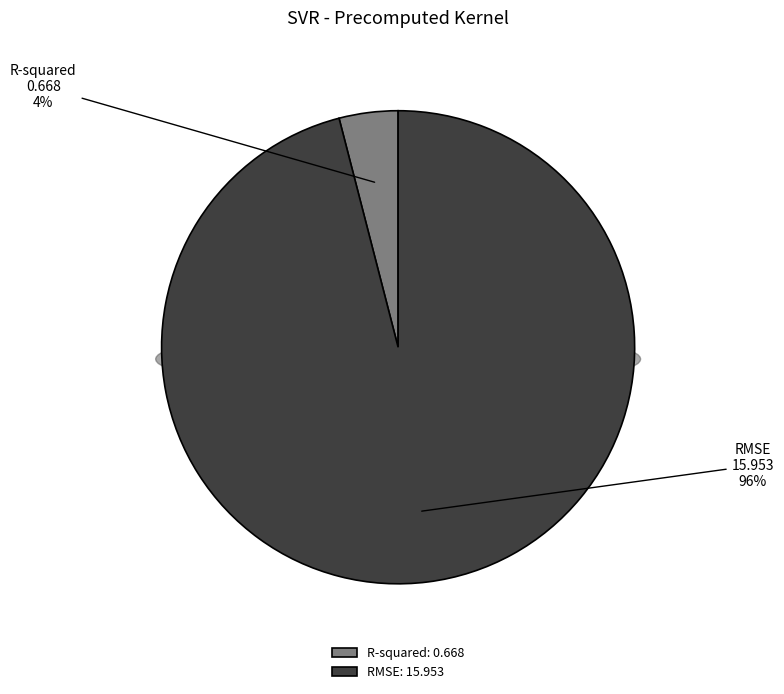

What is the smallest slice in the pie chart?

R-squared